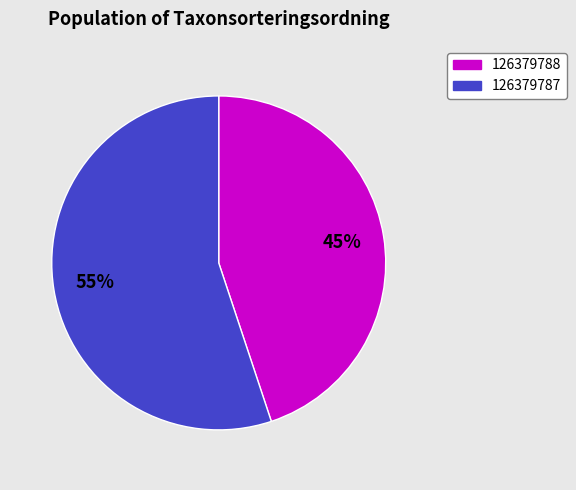

What is the smallest slice in the pie chart?

126379788